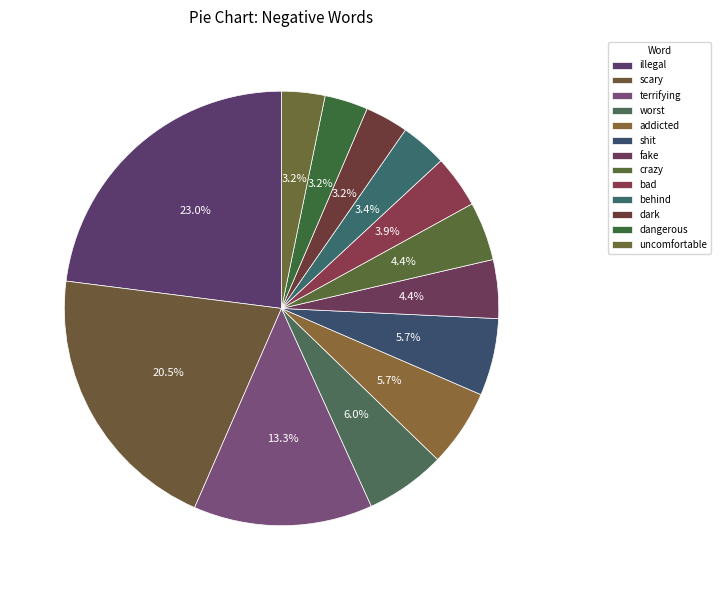

To the nearest percent, what is the difference between the largest and smallest slice percentages?

20%